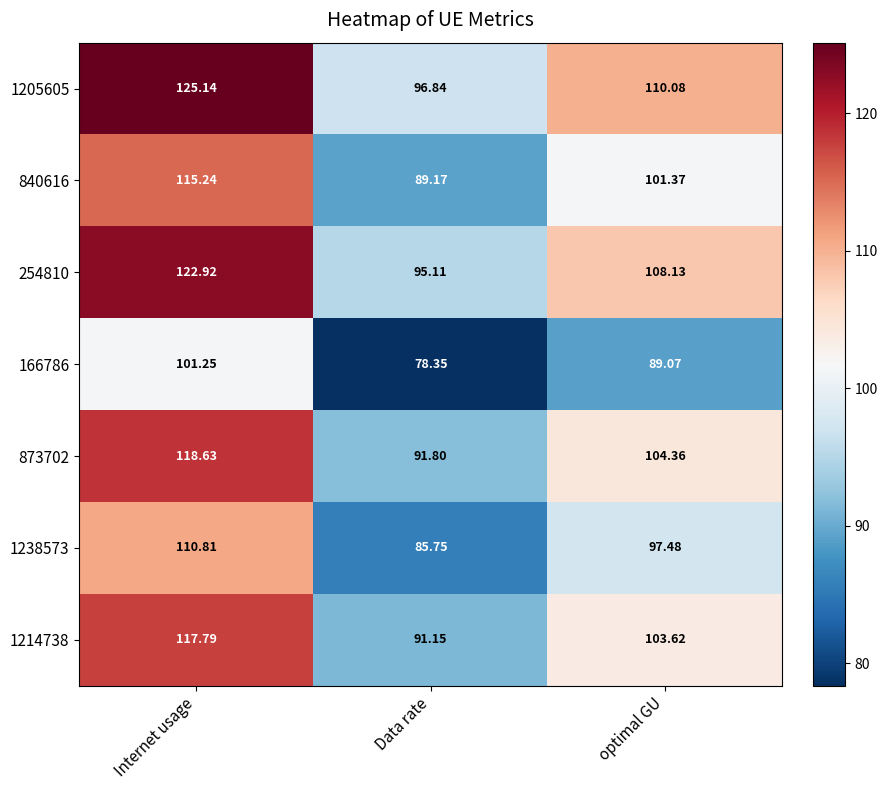

At which label does 840616 reach its peak?

Internet usage